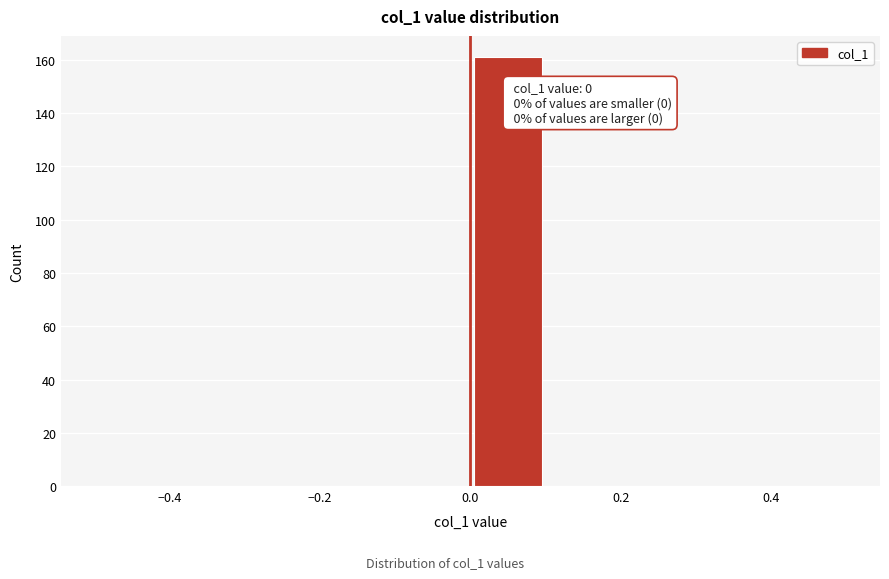

Over which range of the x-axis is the bar tallest?

0.0 to 0.1